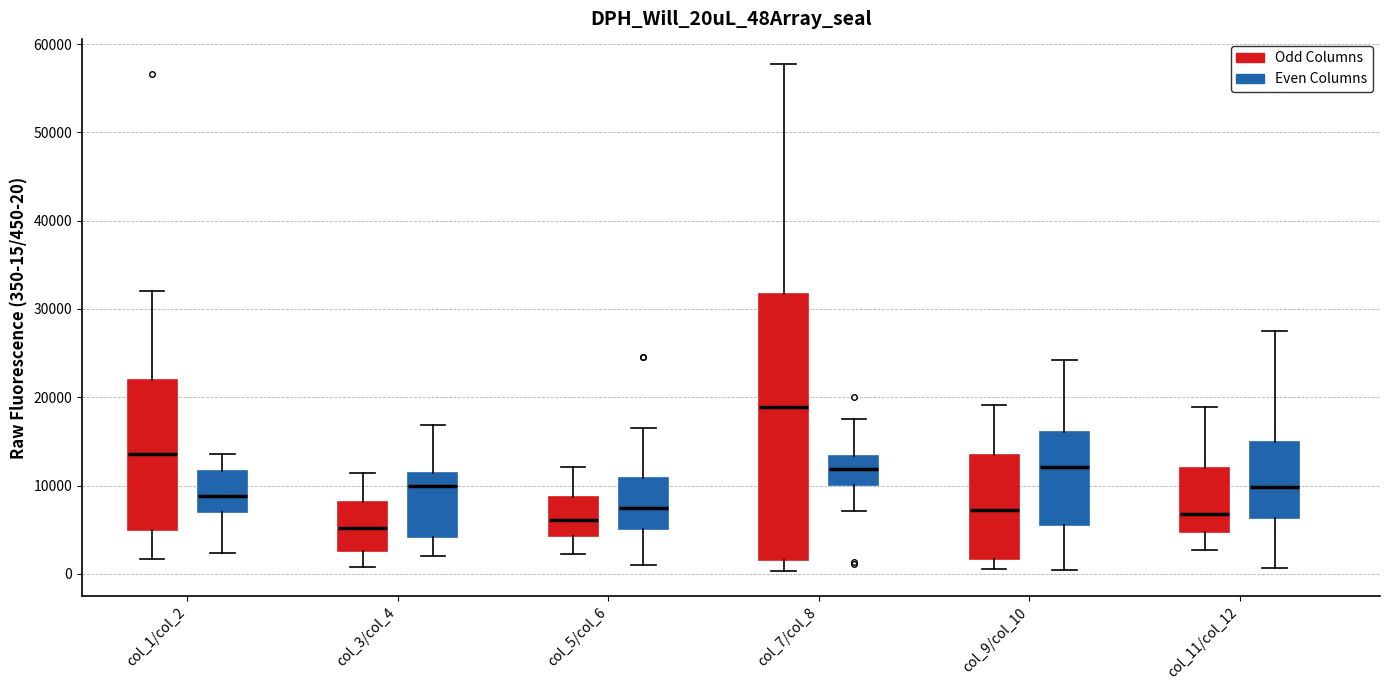

Which box has the highest median line?

col_7/col_8 (Odd Columns)